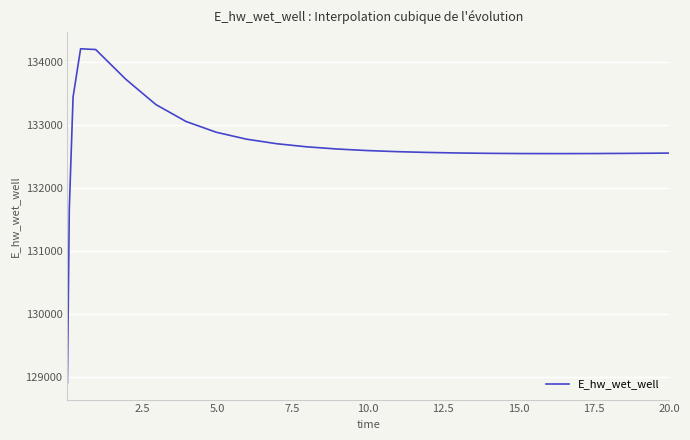

What is the smallest value displayed?

128913.0